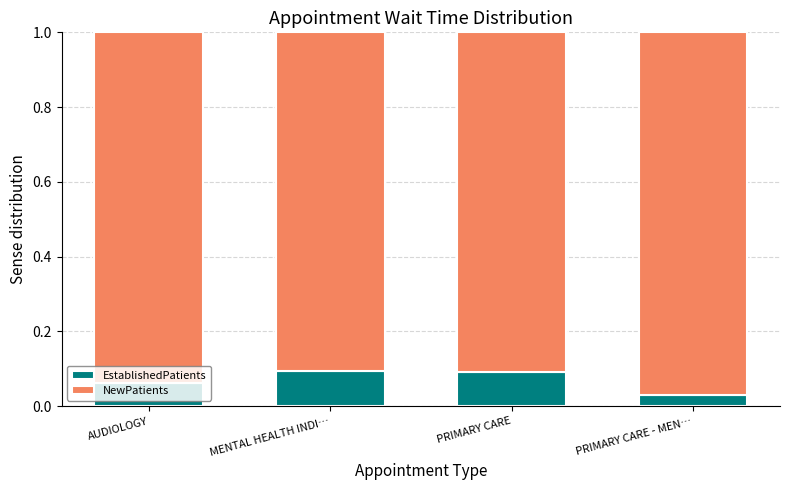

The value of EstablishedPatients at PRIMARY CARE is 0.2. True or false?

False